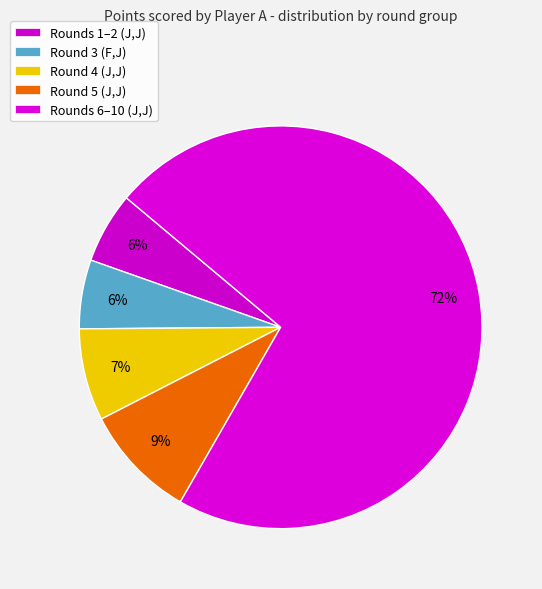

How many slices are in this pie chart?

5